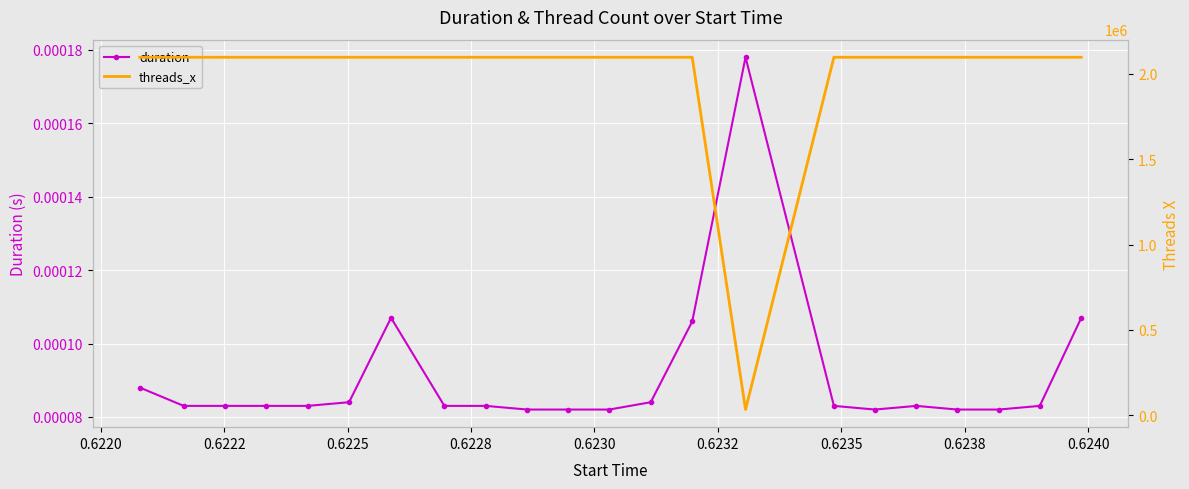

Which series has the largest range (max minus min)?

threads_x